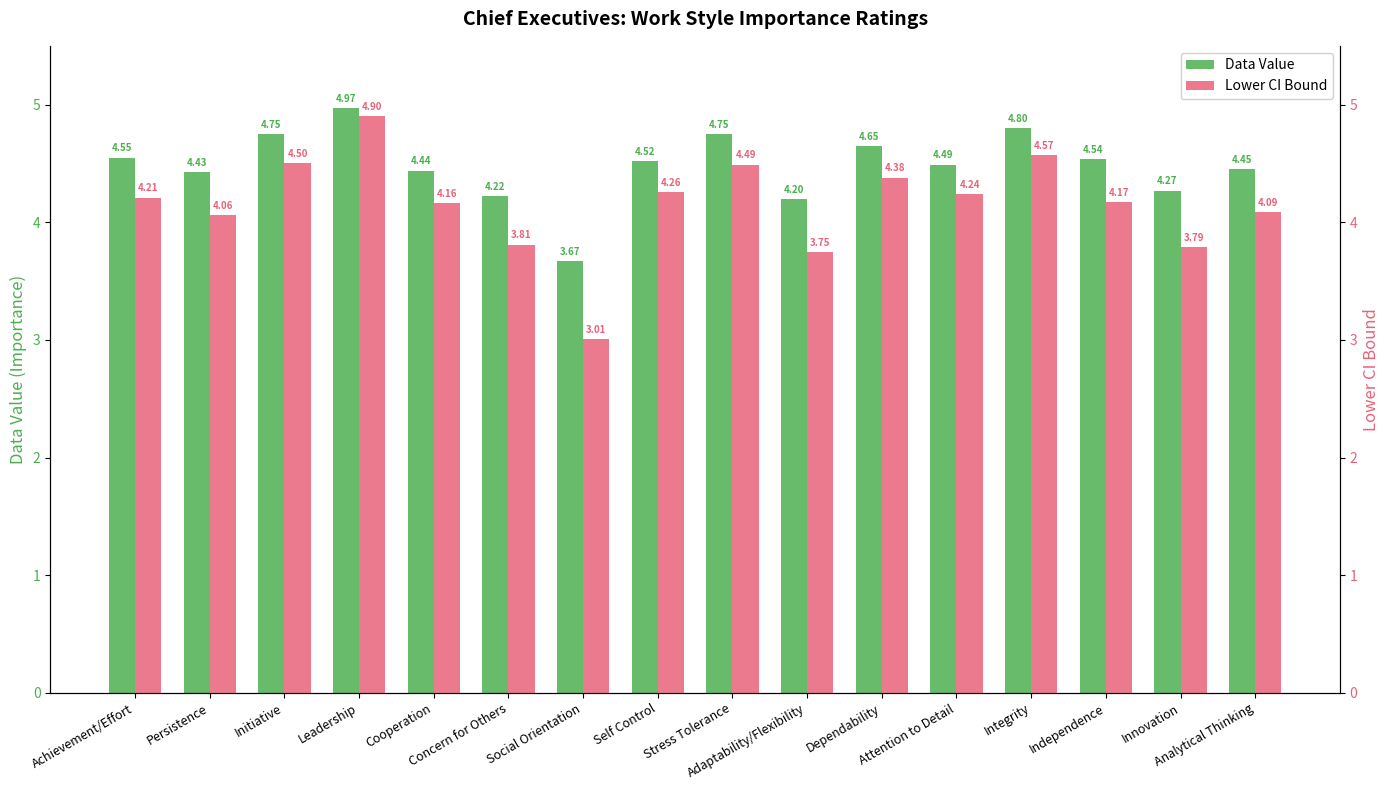

The value of Data Value at Attention to Detail is 2.1. True or false?

False